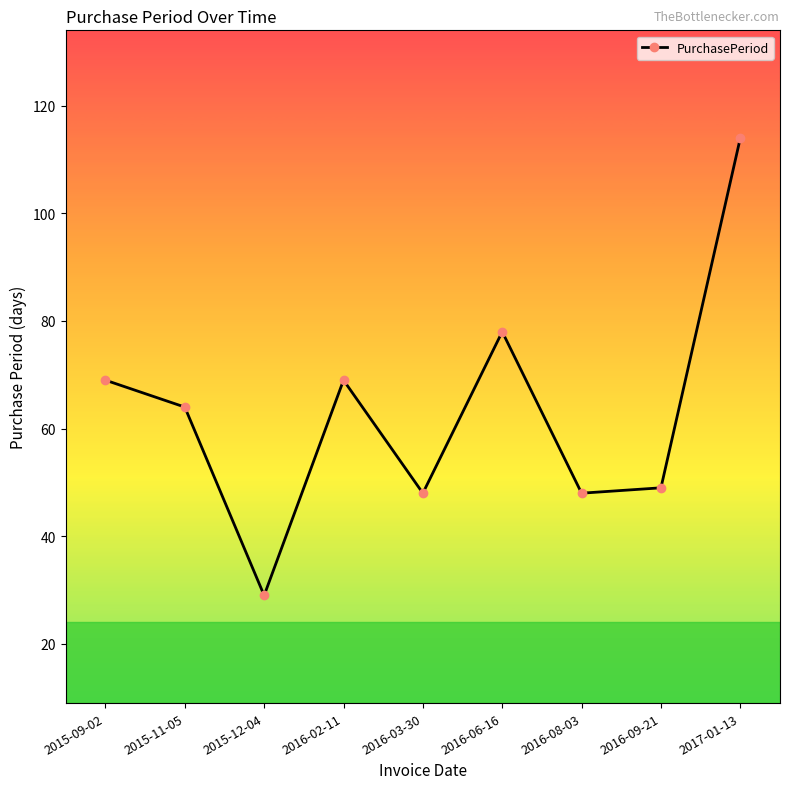

What is the average value?

63